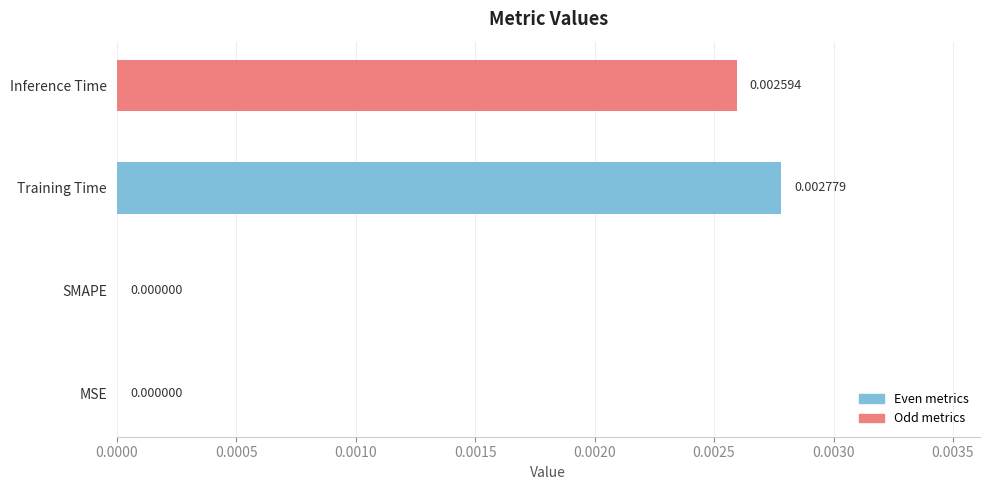

Count the number of values greater than 0.

2